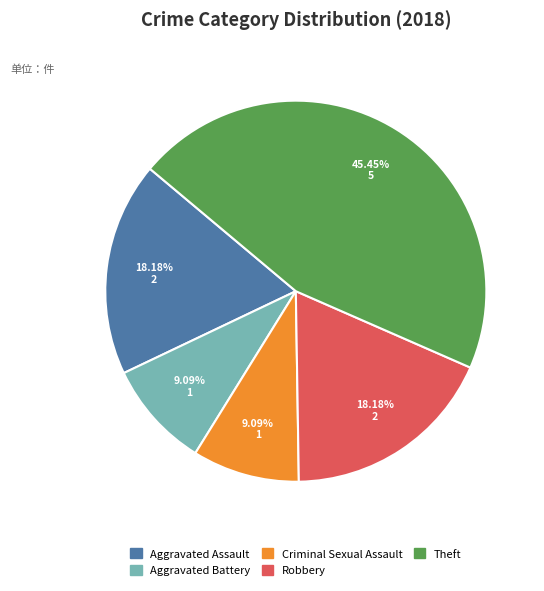

The Criminal Sexual Assault slice represents 22% of the pie. True or false?

False